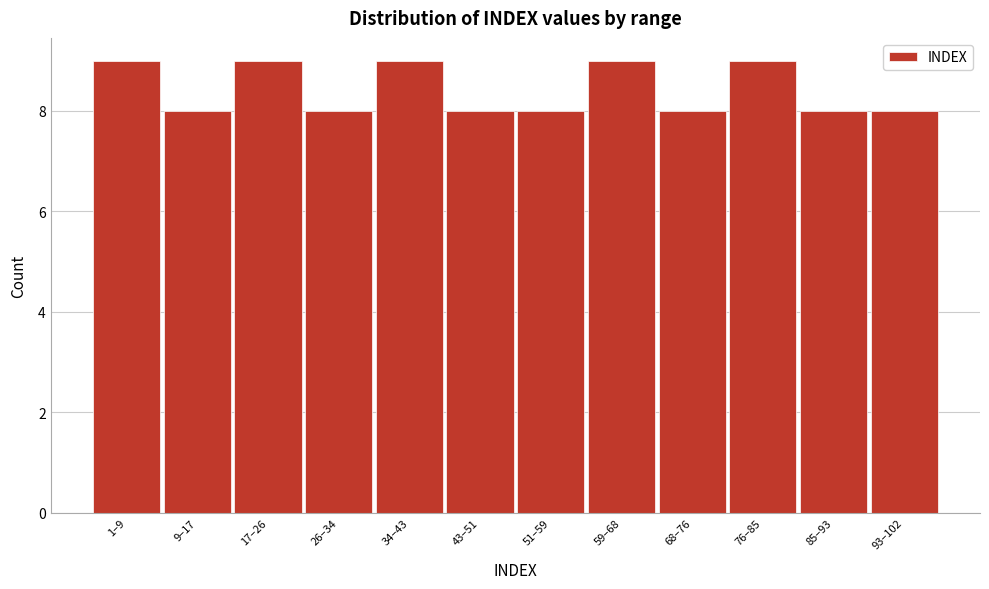

Reading right to left, what are all the values shown in this chart?

93–102=8	85–93=8	76–85=9	68–76=8	59–68=9	51–59=8	43–51=8	34–43=9	26–34=8	17–26=9	9–17=8	1–9=9